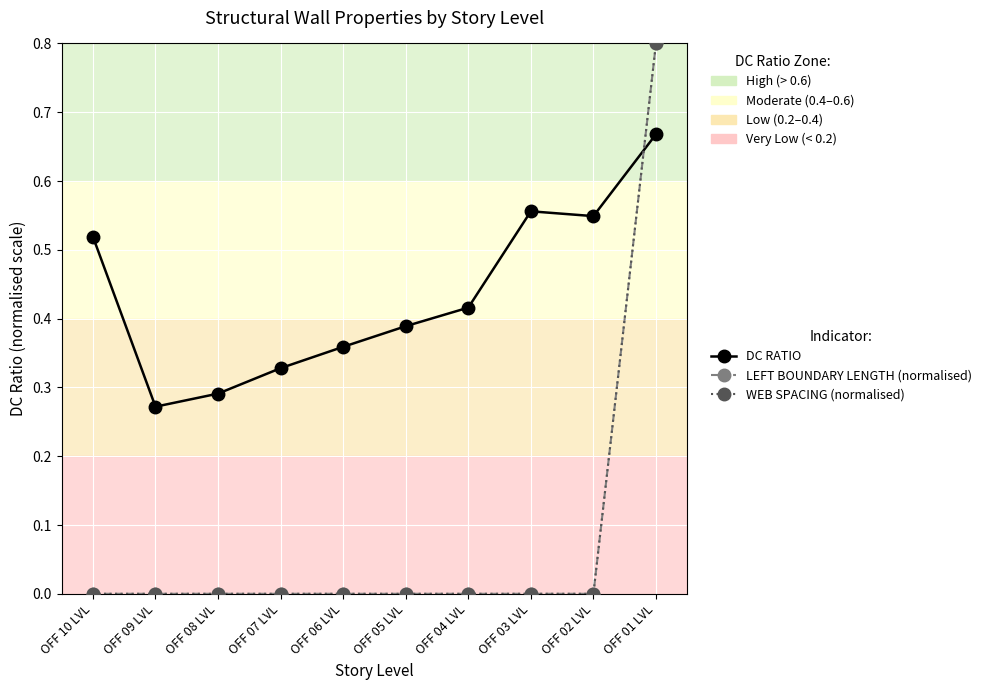

Is this an area chart (filled region under the line)?

No